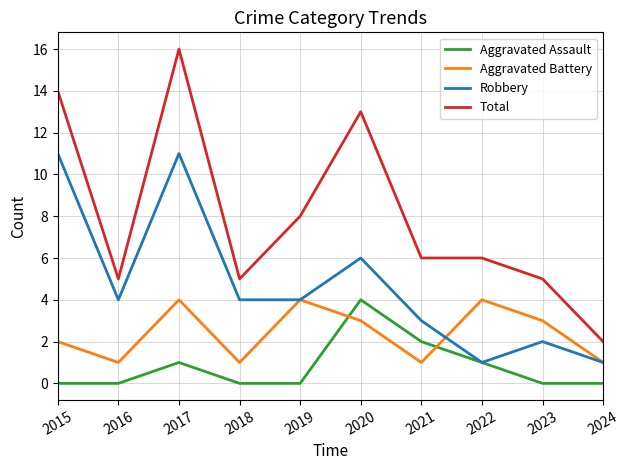

Is this an area chart (filled region under the line)?

No